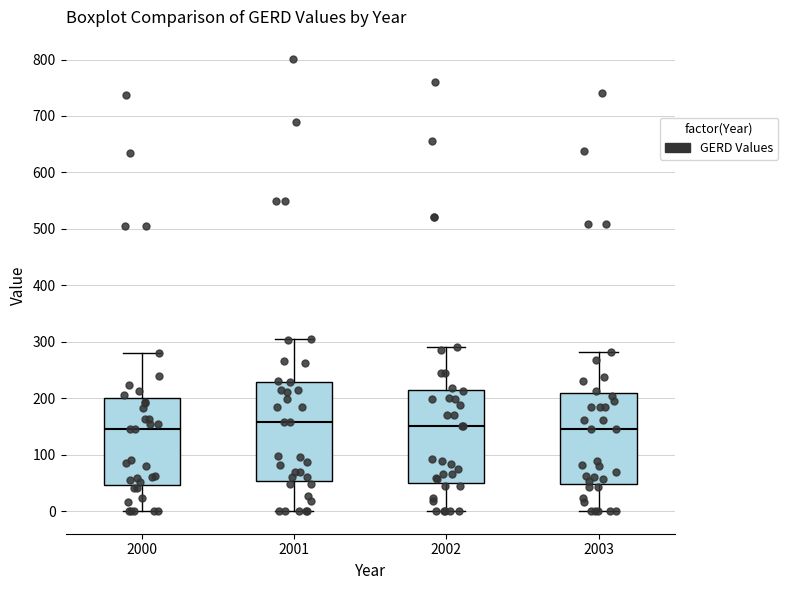

Reading left to right, read every box against the y-axis: the position of its median line, the range the box covers, and the ends of its whiskers. The values are not printed on the chart, so give them approximately, as read against the axis.

2000: median 150, box 50 to 200, whiskers 0 to 280
2001: median 160, box 50 to 230, whiskers 0 to 310
2002: median 150, box 50 to 220, whiskers 0 to 290
2003: median 150, box 50 to 210, whiskers 0 to 280